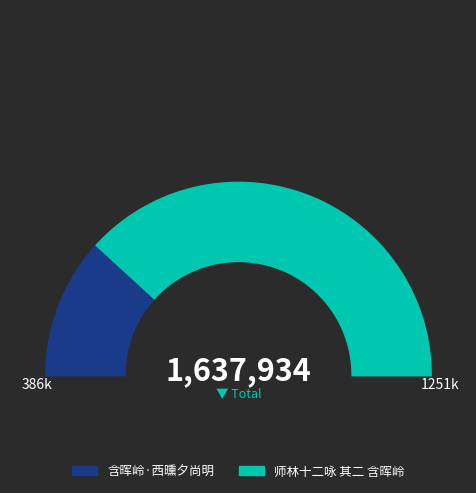

To the nearest percent, what percentage of the pie is 师林十二咏 其二 含晖岭?

76%